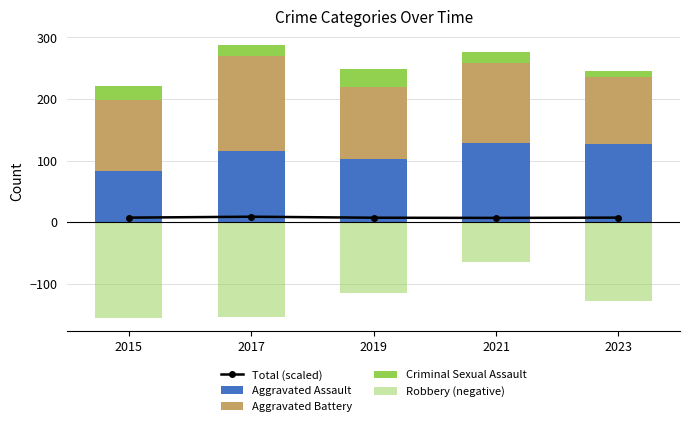

Which category has the lowest value in the Robbery (negative) series?

2015